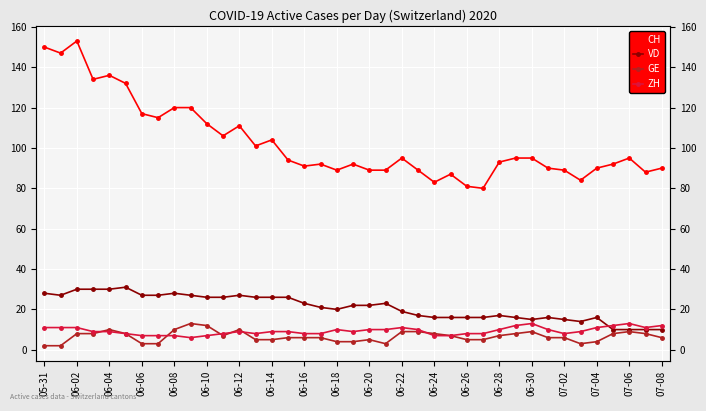

What is the greatest value displayed?

153